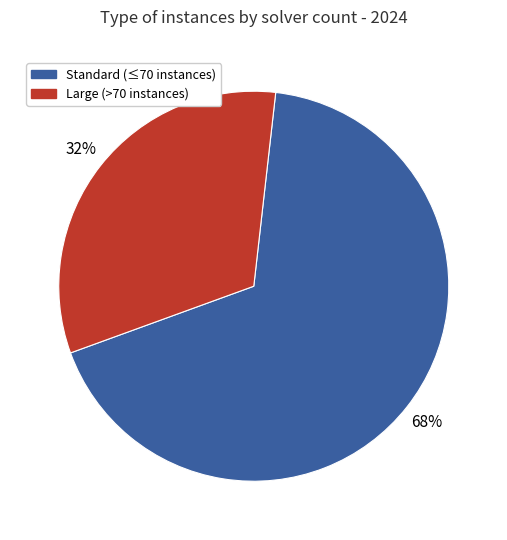

To the nearest percent, what is the average slice percentage?

50%